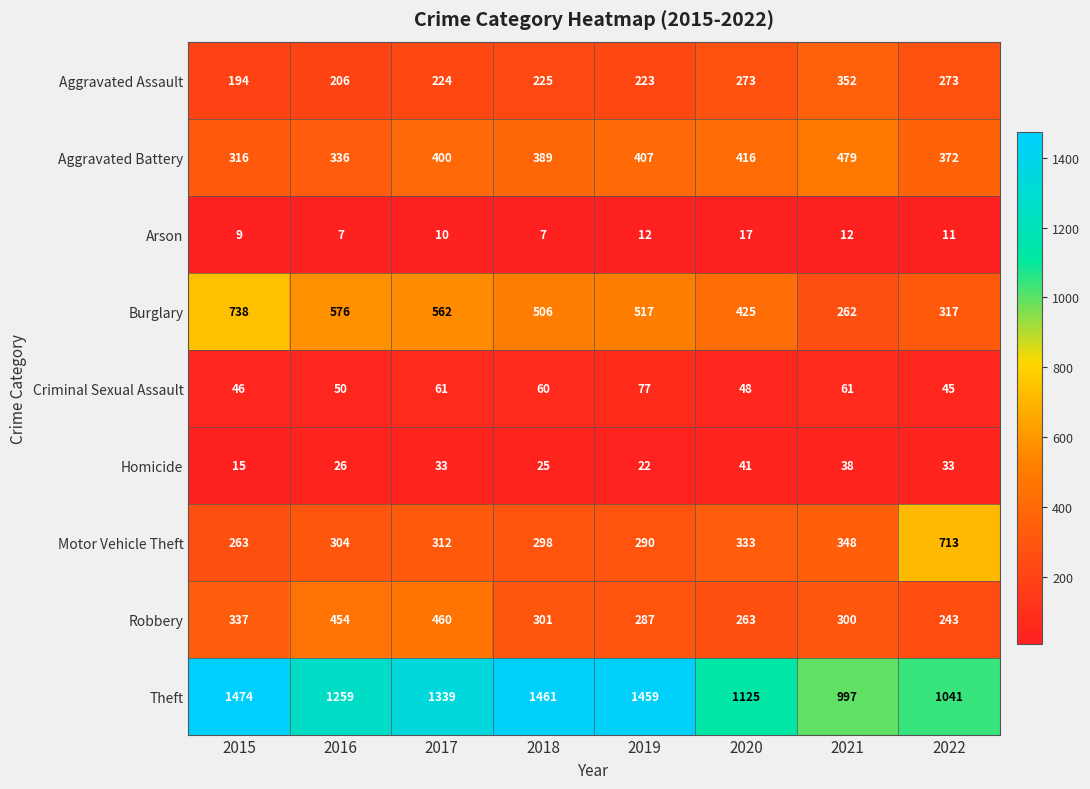

At which label does Burglary first exceed 517?

2015